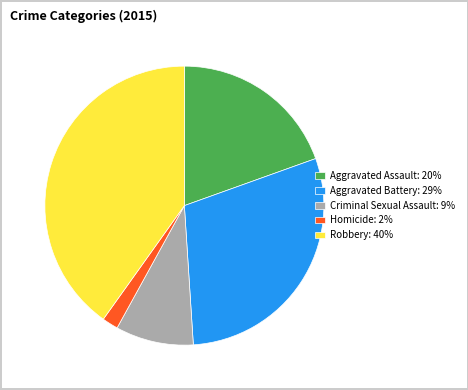

Is there any slice that represents more than half of the pie?

No